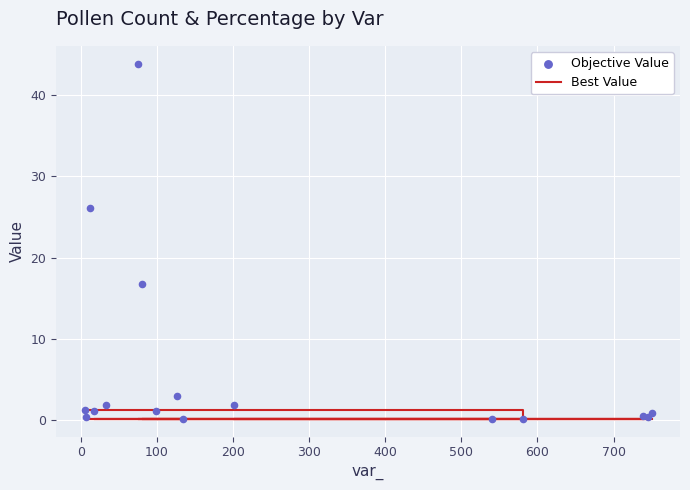

Which series has the largest total across all categories?

Objective Value